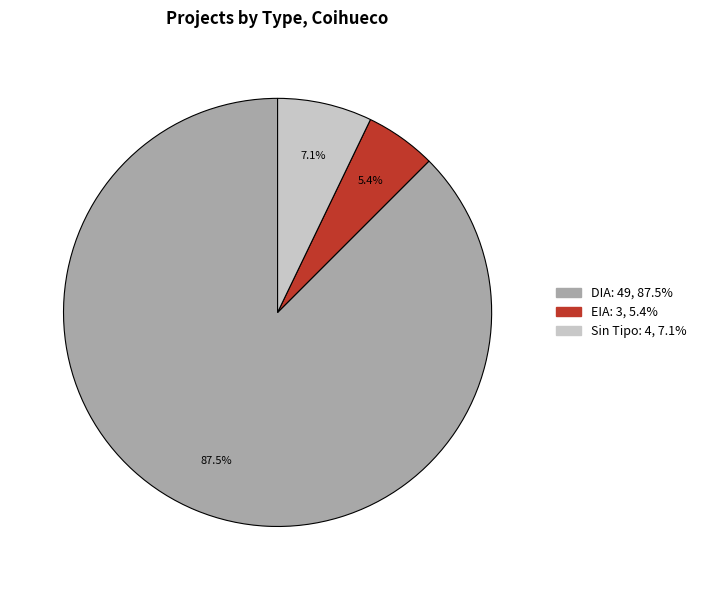

Does any single category account for the majority?

Yes